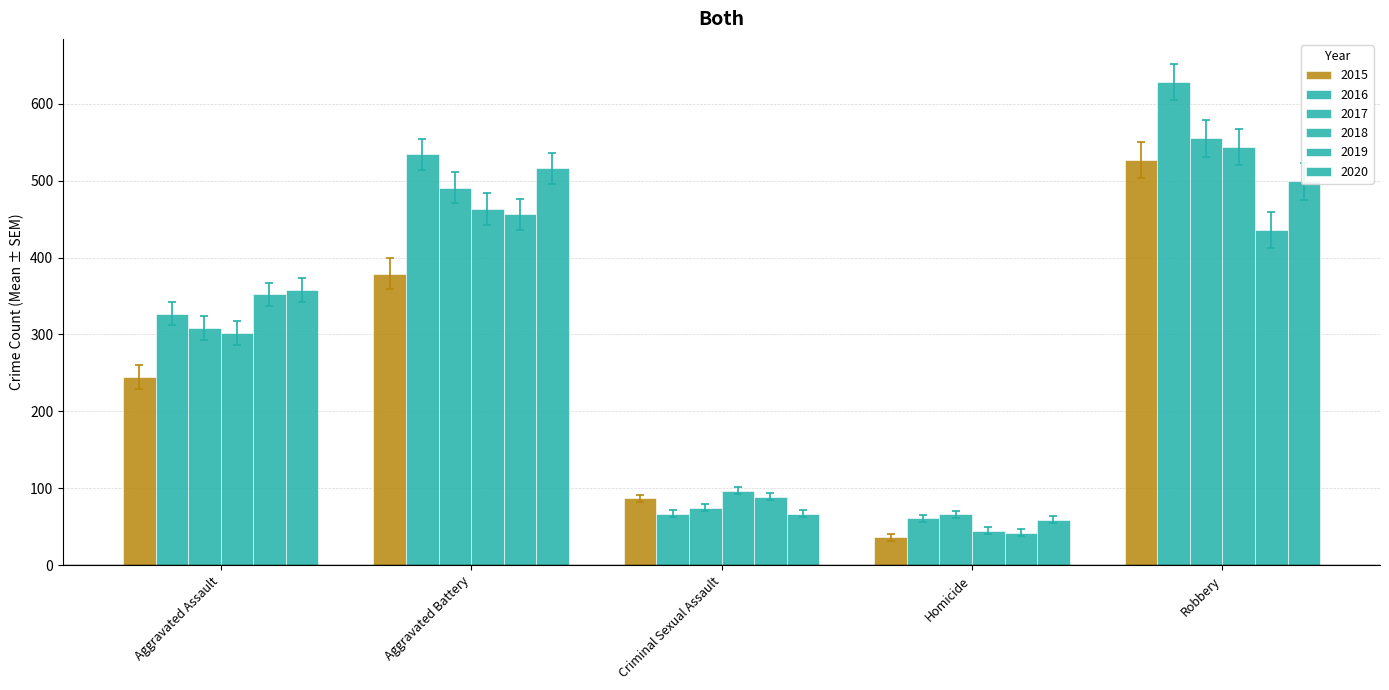

Reading right to left, what are all the values shown in this chart?

2015: Robbery=527	Homicide=36	Criminal Sexual Assault=87	Aggravated Battery=379	Aggravated Assault=245
2016: Robbery=628	Homicide=61	Criminal Sexual Assault=67	Aggravated Battery=534	Aggravated Assault=327
2017: Robbery=555	Homicide=66	Criminal Sexual Assault=75	Aggravated Battery=491	Aggravated Assault=308
2018: Robbery=544	Homicide=45	Criminal Sexual Assault=97	Aggravated Battery=463	Aggravated Assault=302
2019: Robbery=436	Homicide=42	Criminal Sexual Assault=89	Aggravated Battery=456	Aggravated Assault=352
2020: Robbery=499	Homicide=59	Criminal Sexual Assault=67	Aggravated Battery=516	Aggravated Assault=358